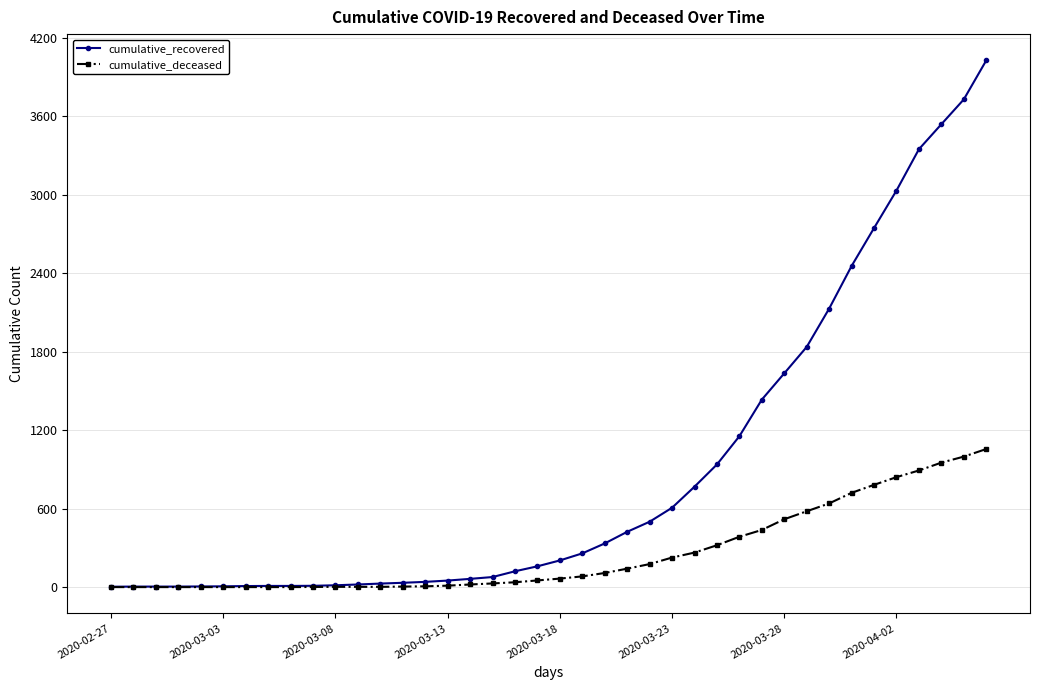

Which series has the largest total across all categories?

cumulative_recovered